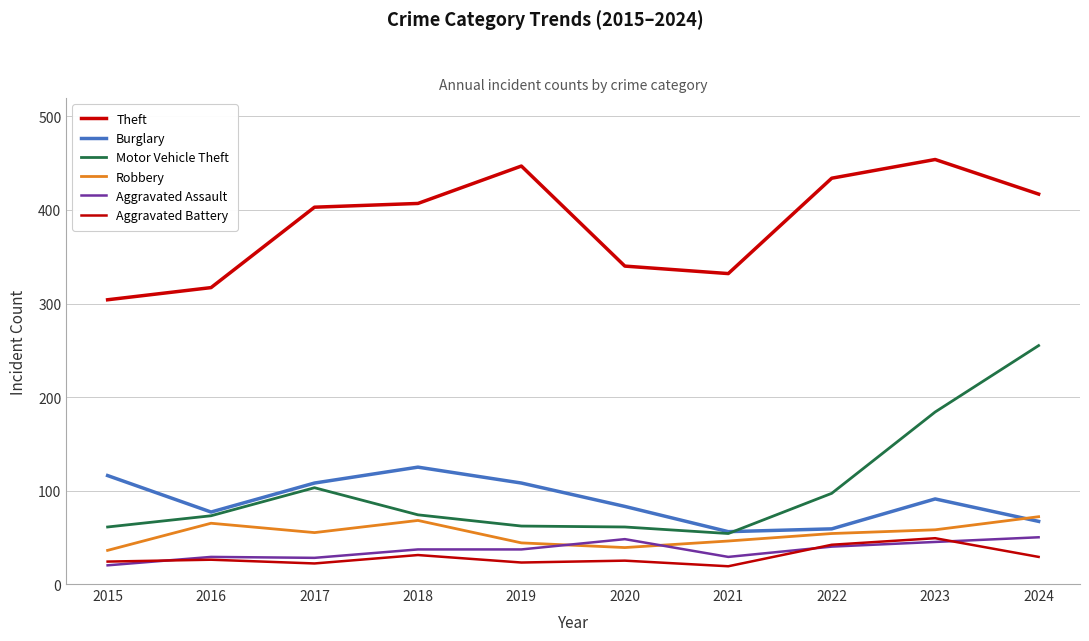

Between 2017 and 2023, which series saw the biggest shift?

Motor Vehicle Theft